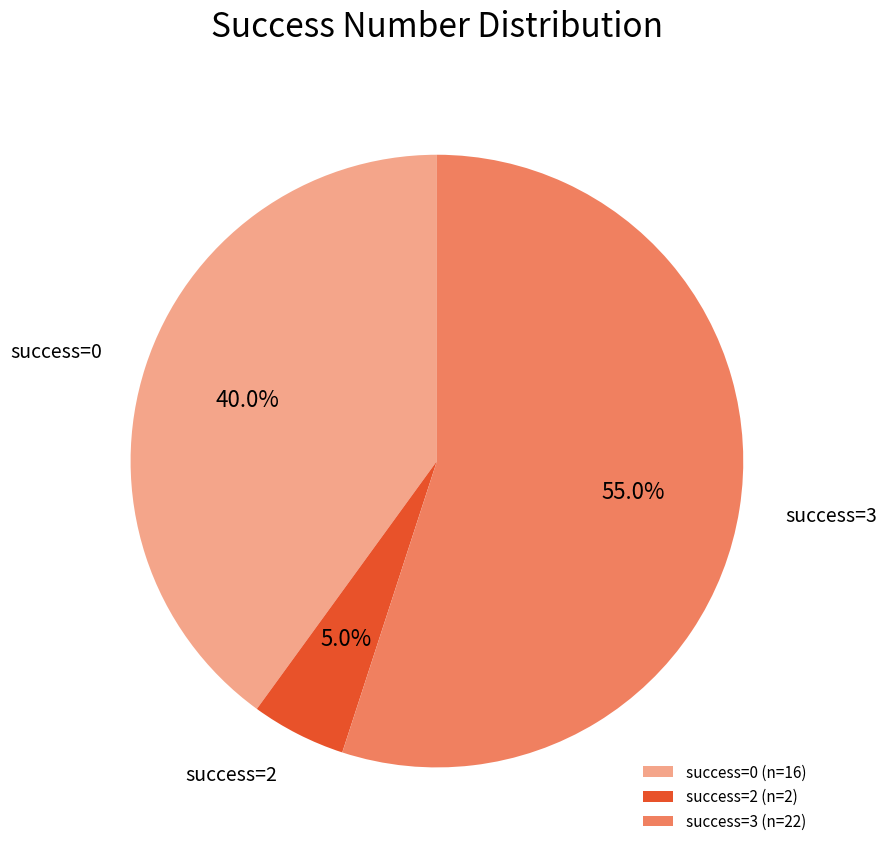

To the nearest percent, what is the average slice percentage?

33%